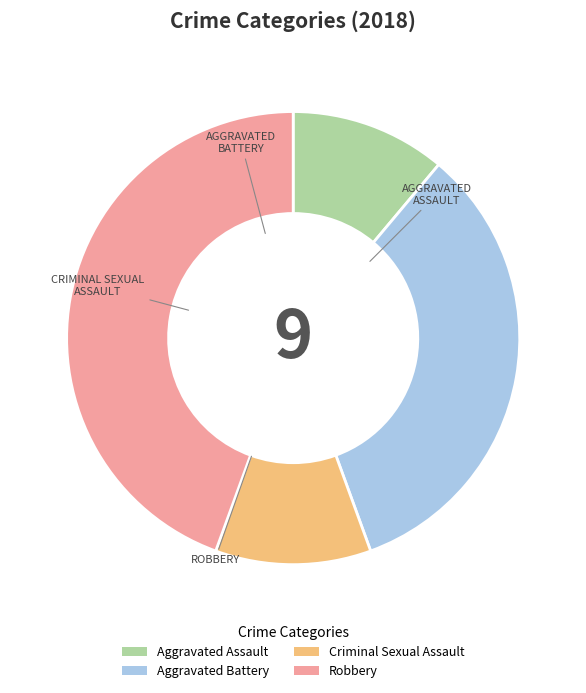

Which category has the biggest portion of the pie?

Robbery